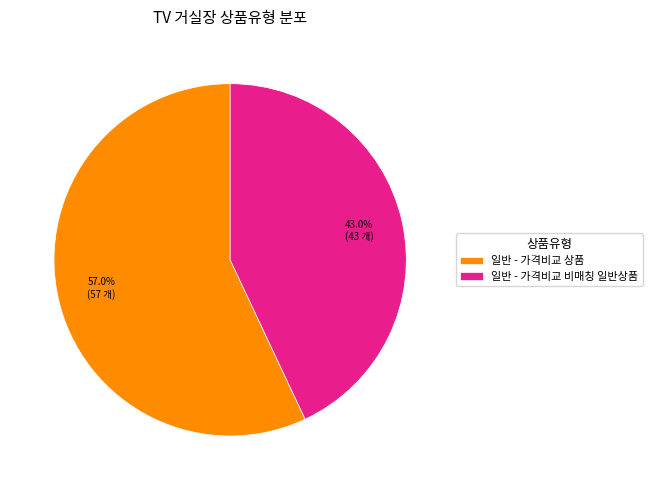

What percentage is the 일반 - 가격비교 비매칭 일반상품 slice, to the nearest percent?

43%